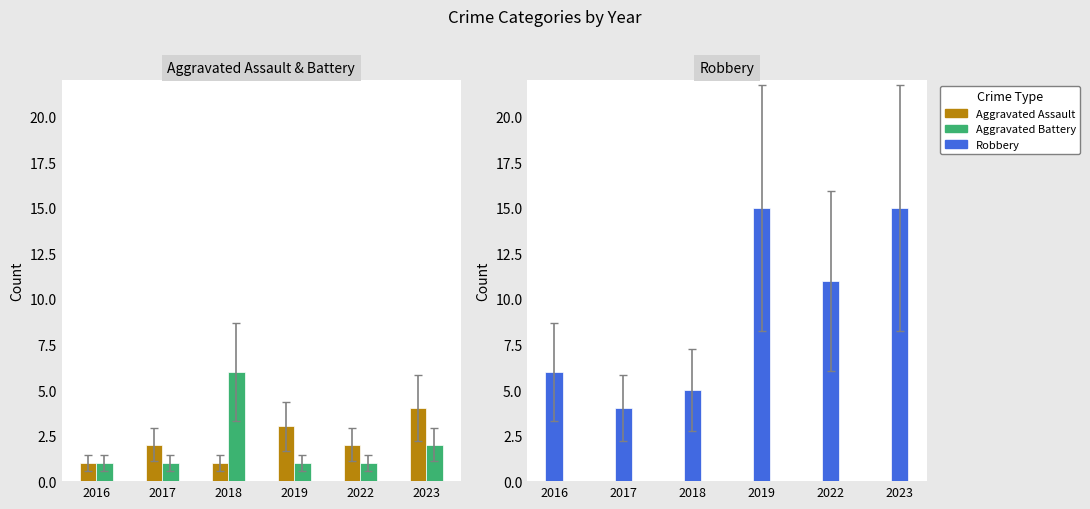

True or false: Robbery has a value of 4 at 2017.

True